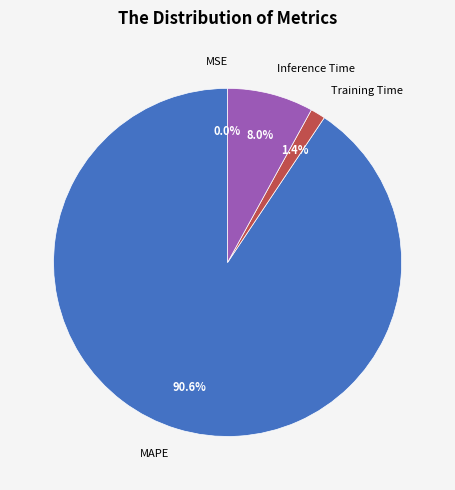

To the nearest percent, what percentage of the pie is MAPE?

91%